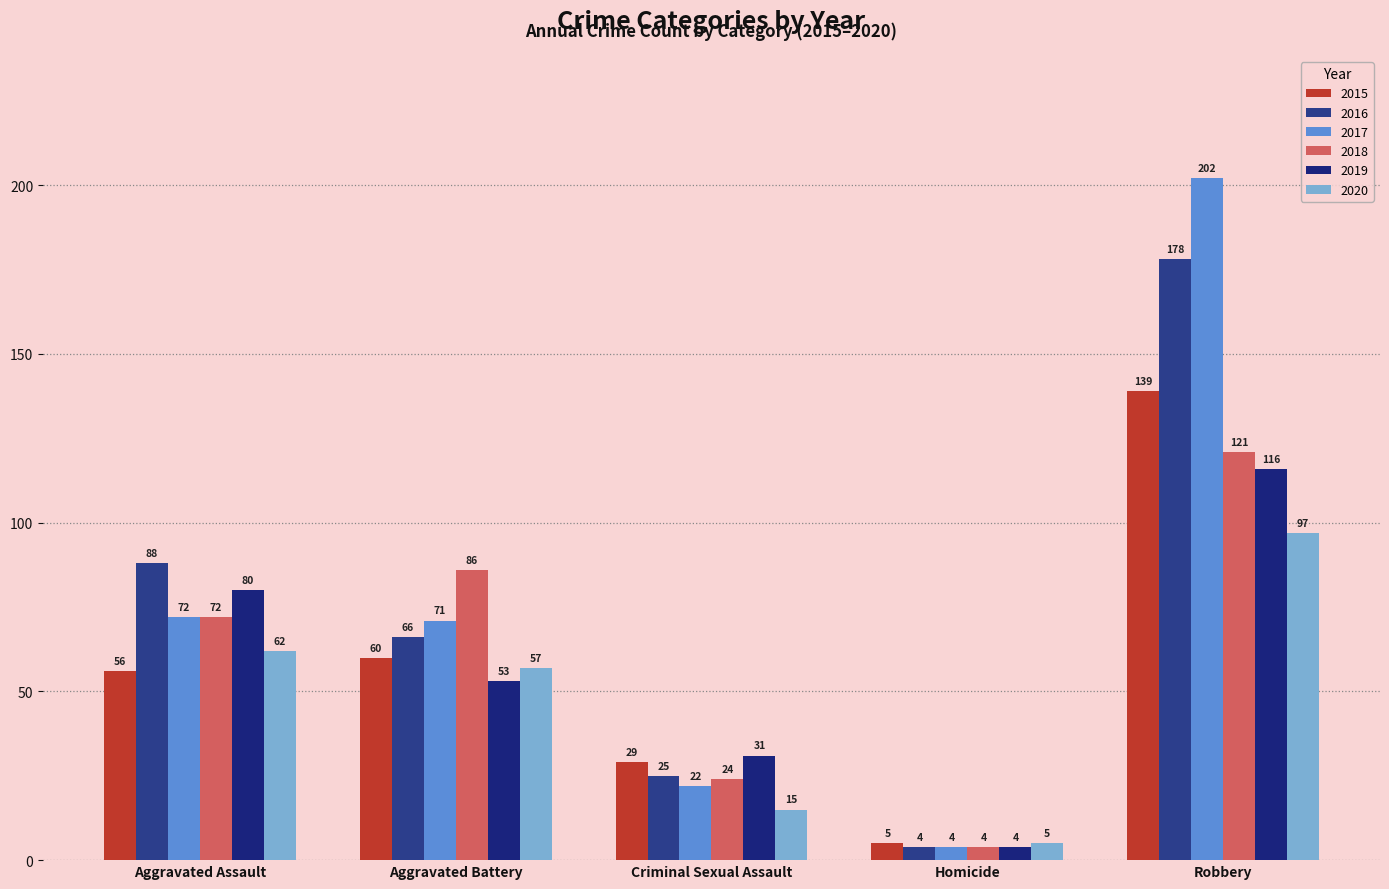

What is the smallest value displayed?

4